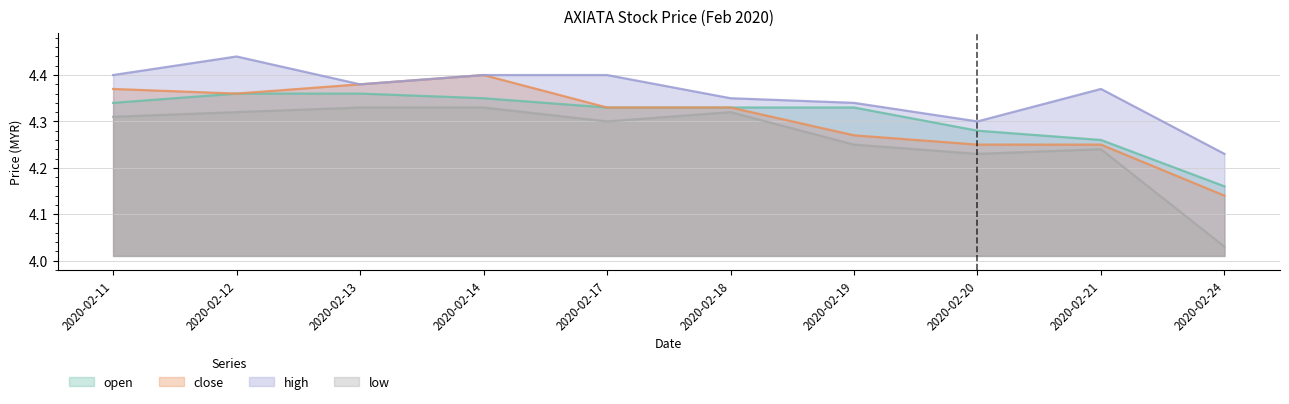

List the series in order of their peak value, lowest first.

low, open, close, high